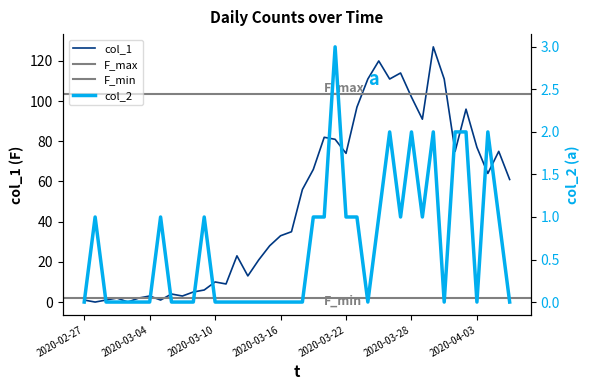

In col_2, how many points are lower than both neighbors (excluding endpoints)?

5